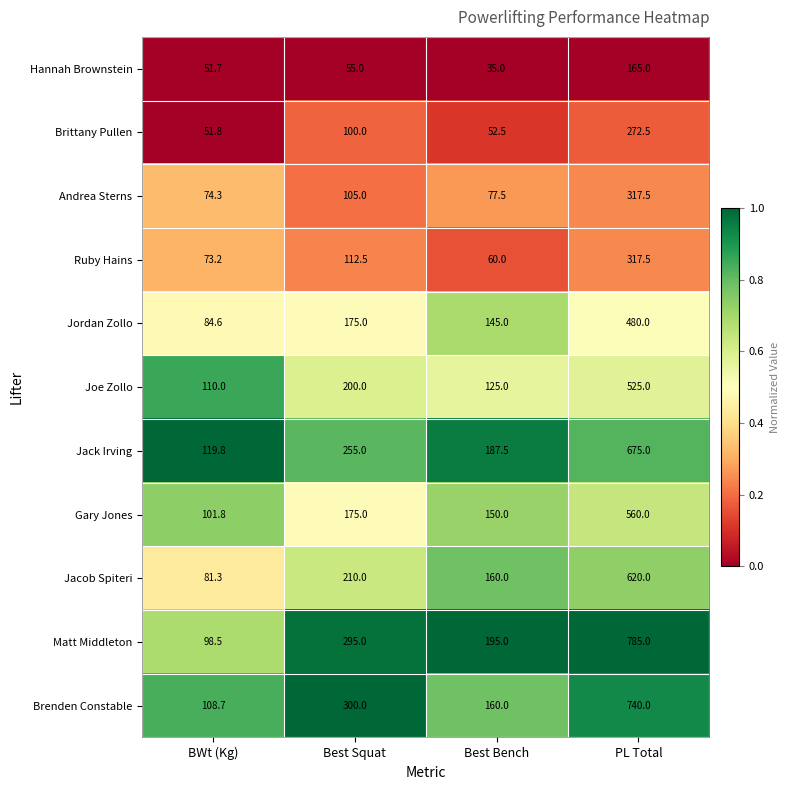

Rank the series at BWt (Kg) from highest to lowest value.

Jack Irving, Joe Zollo, Brenden Constable, Gary Jones, Matt Middleton, Jordan Zollo, Jacob Spiteri, Andrea Sterns, Ruby Hains, Brittany Pullen, Hannah Brownstein